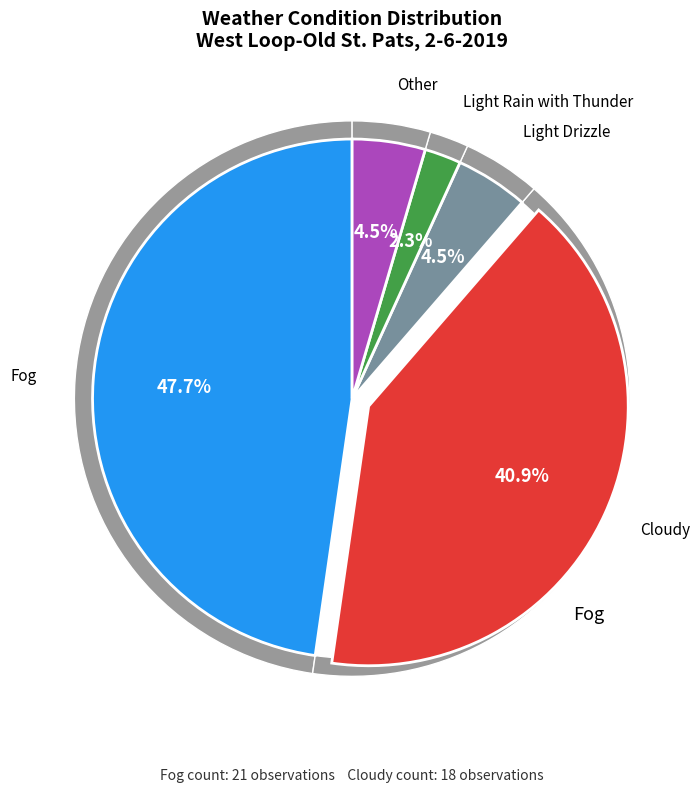

Rank the categories by value from highest to lowest.

Fog, Cloudy, Light Drizzle, Other, Light Rain with Thunder